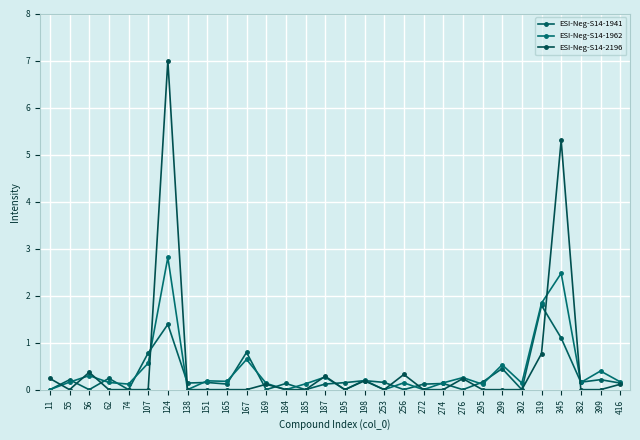

True or false: ESI-Neg-S14-1941 has a value of 0.2 at 253.

True